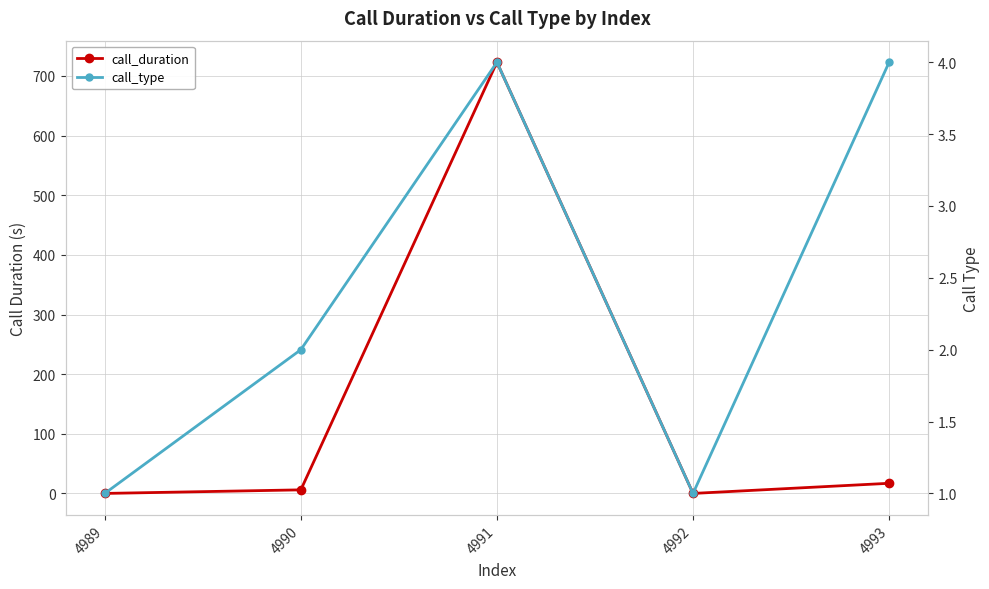

How many interior local valleys does the call_type series have?

1